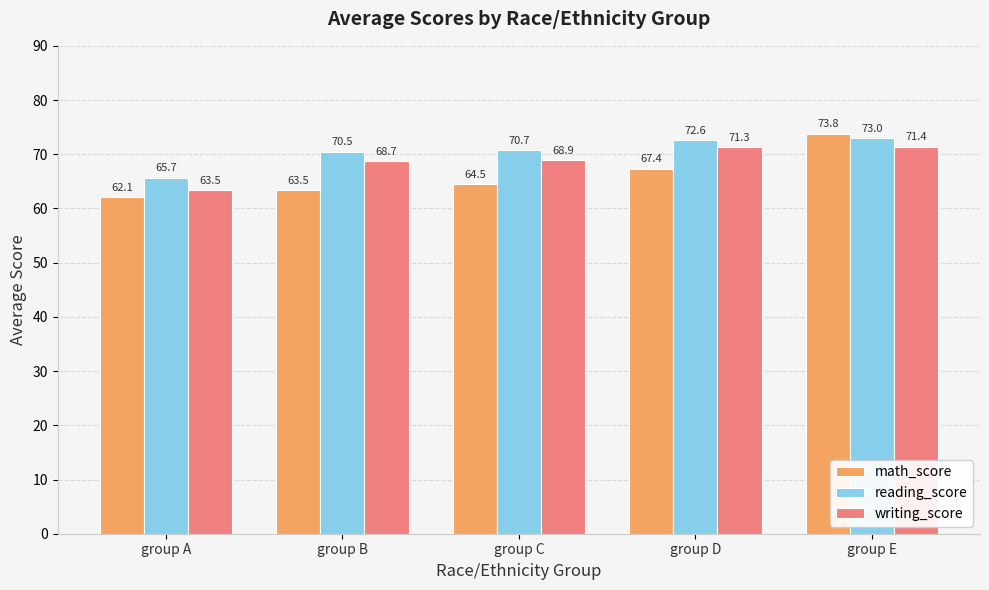

Between group A and group D, which series saw the biggest shift?

writing_score